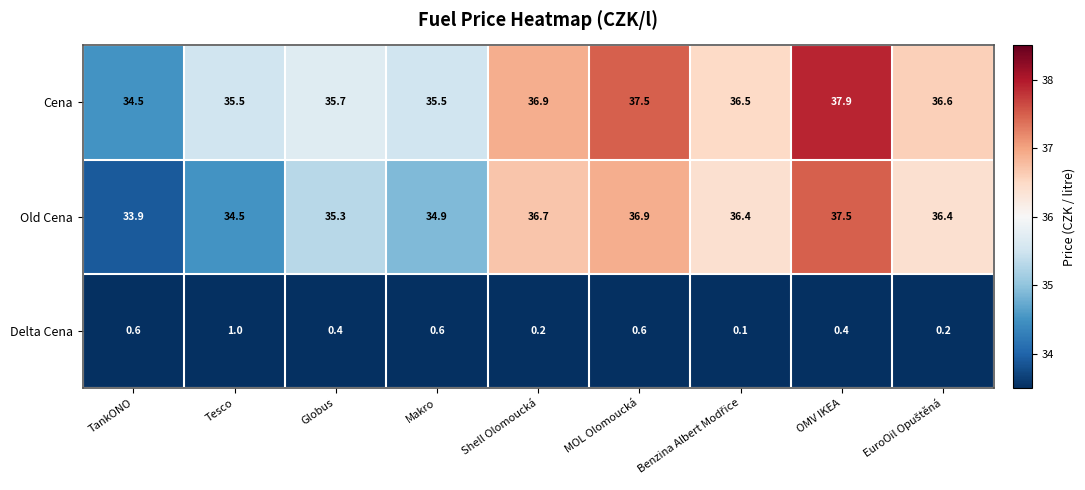

Rank the series by their maximum value, from lowest to highest.

Delta Cena, Old Cena, Cena